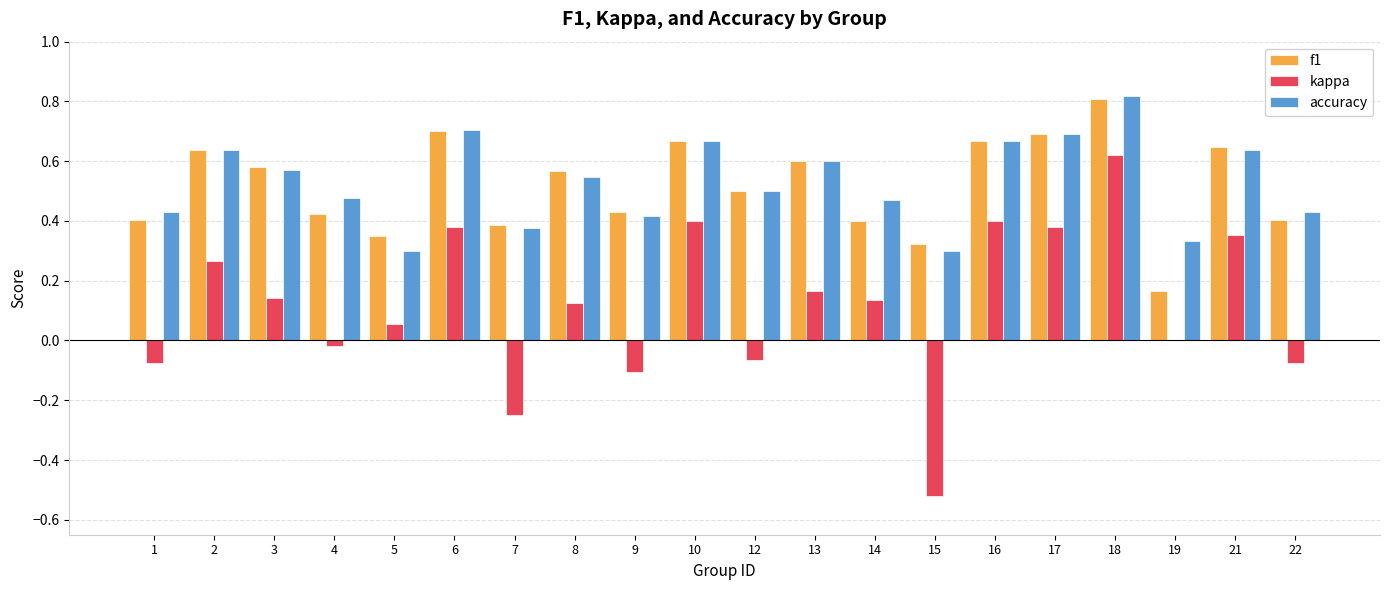

How many groups of bars are there?

20